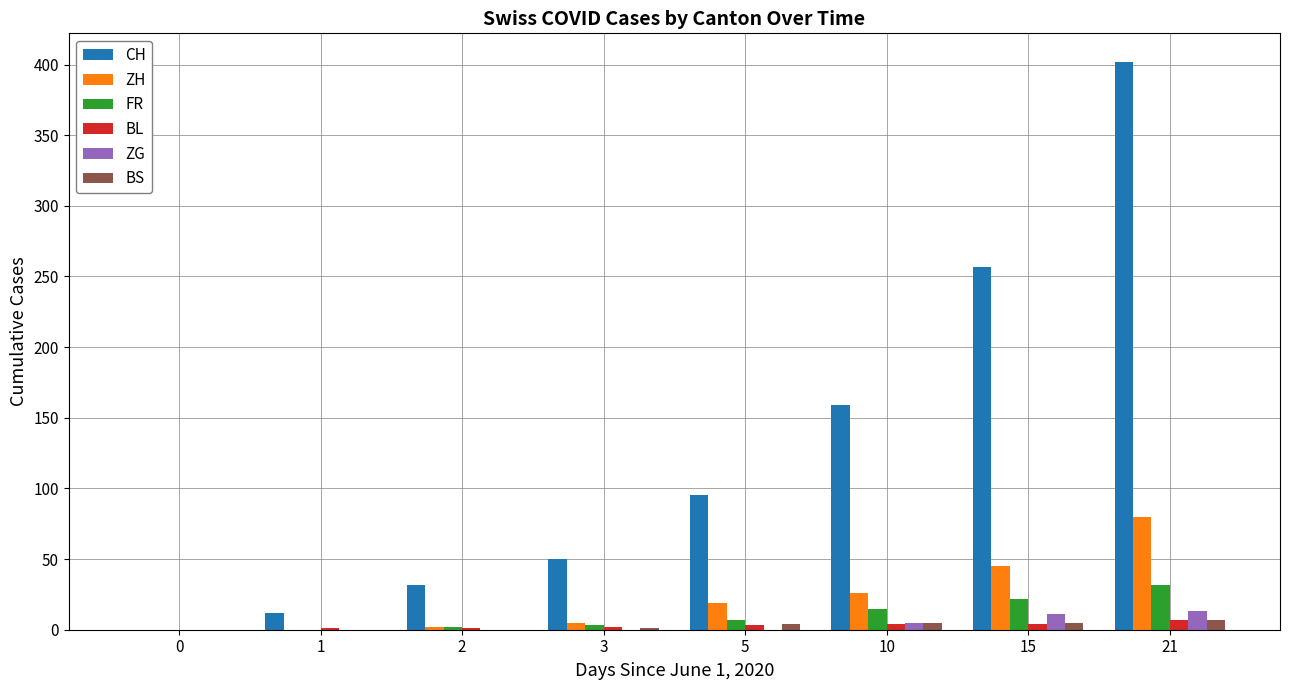

The BS series shows 0 at 0. True or false?

True